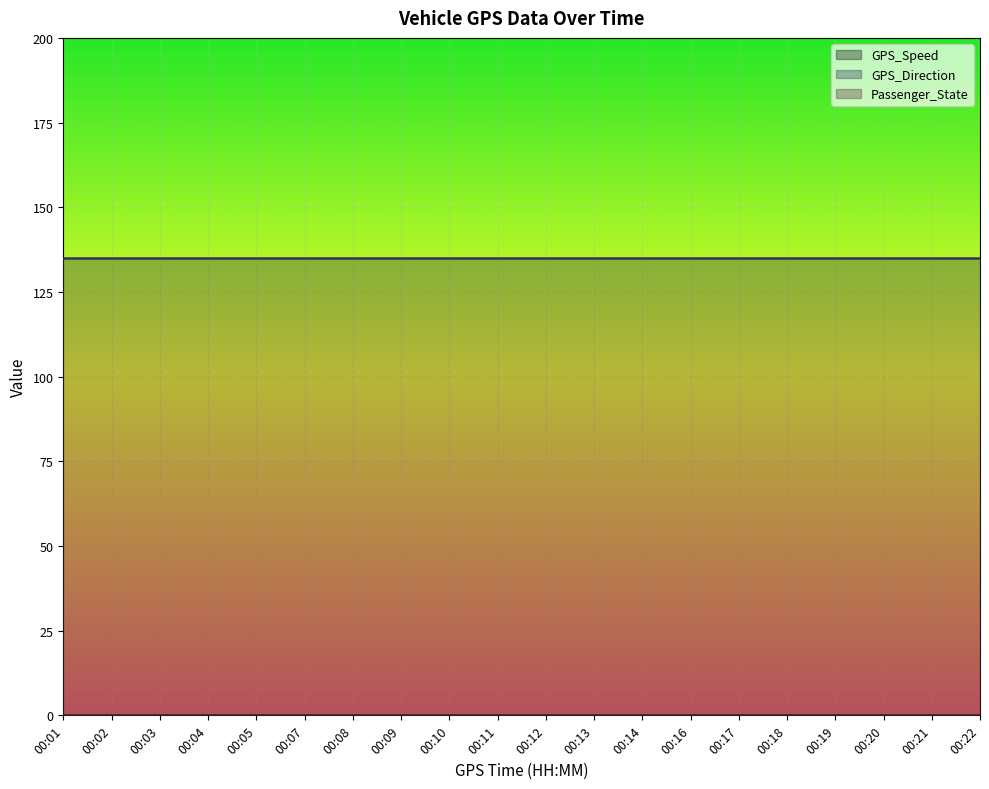

How many lines are shown in the chart?

3